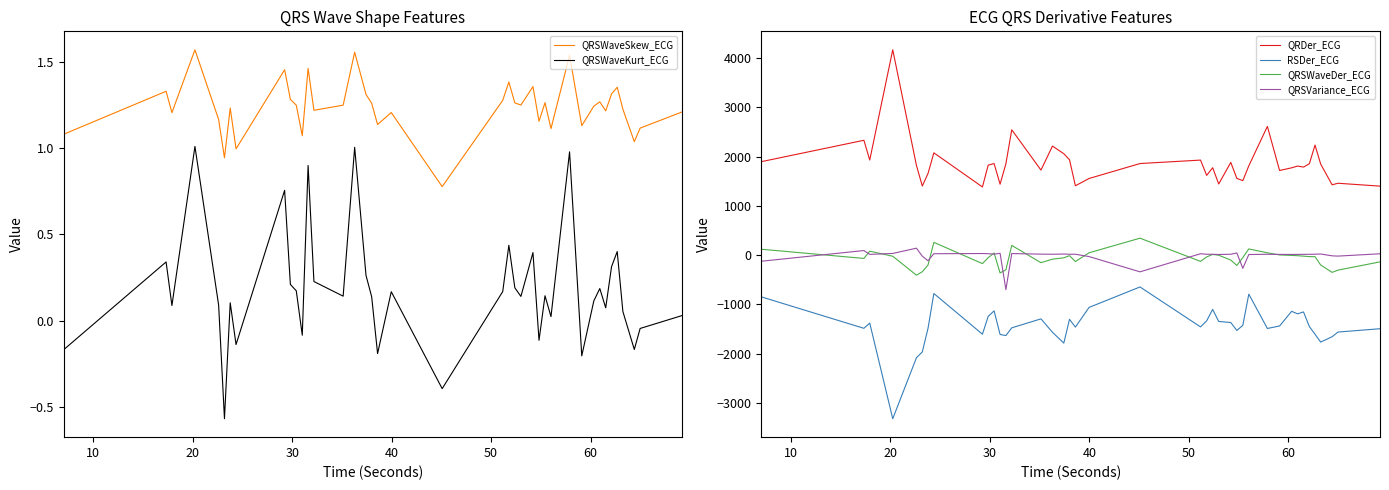

What is the average value of the QRSWaveKurt_ECG series?

0.2